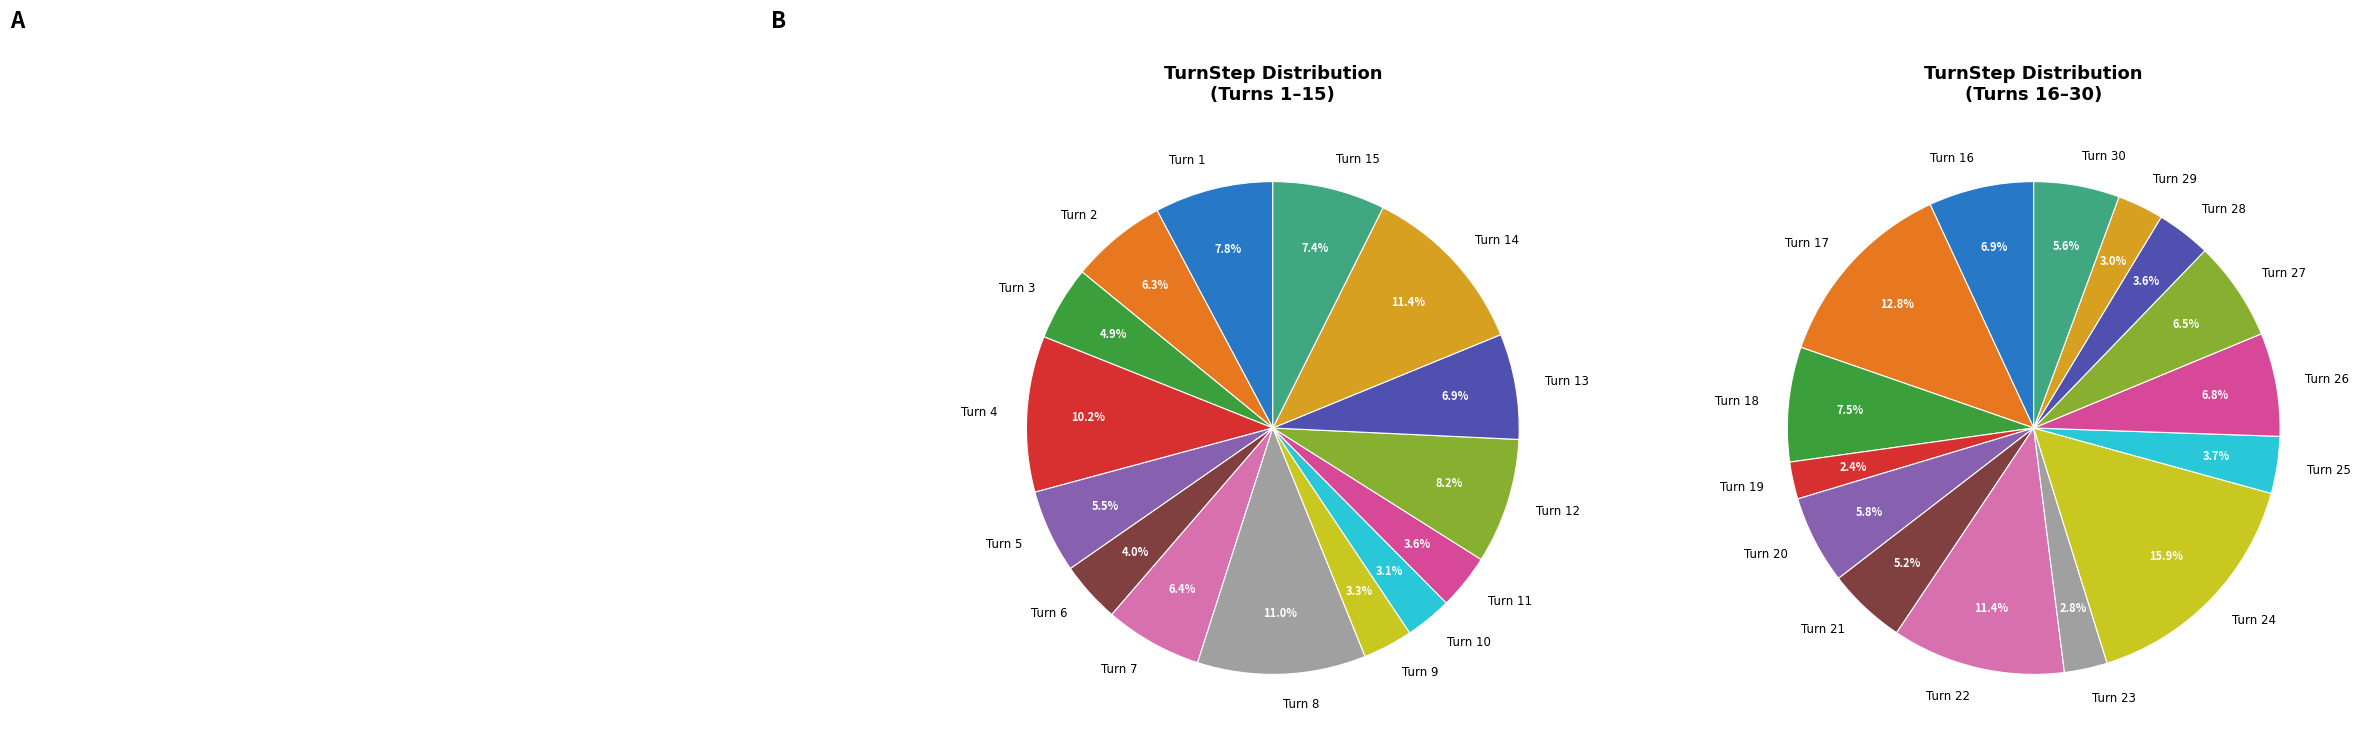

Does any single category account for the majority?

No